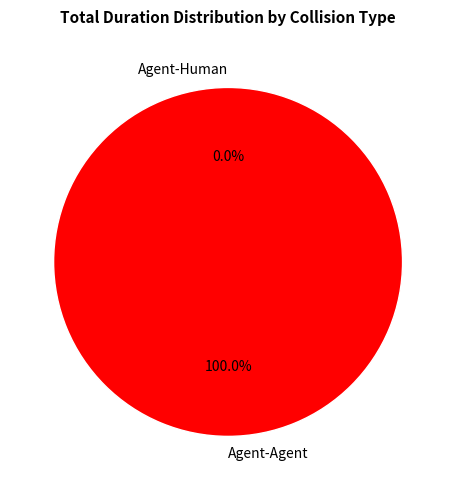

How many slices are in this pie chart?

2